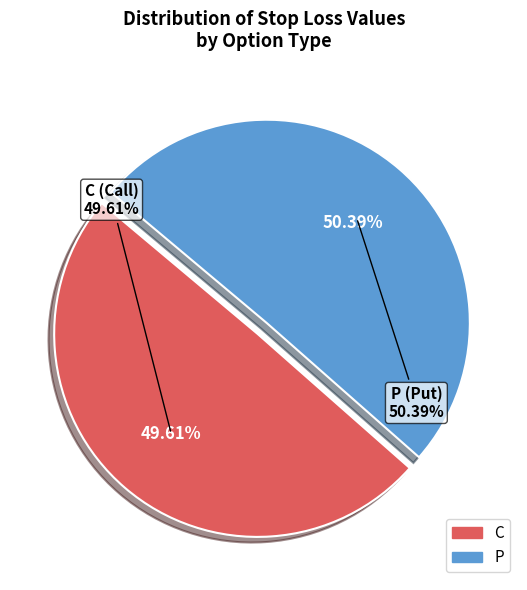

Does any single category account for the majority?

No